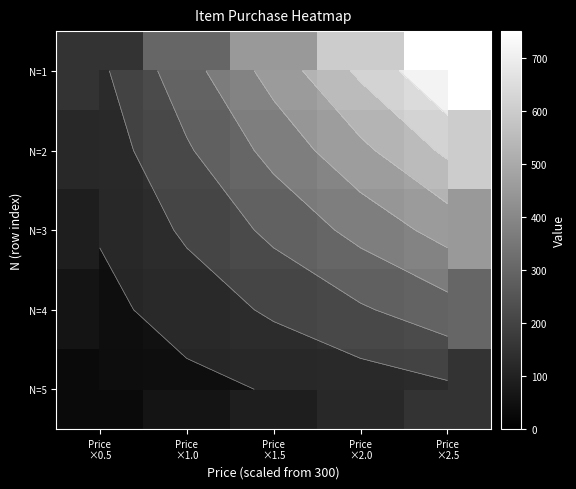

What value does the N=2 series have at Price ×1.0, to the nearest 10?

240